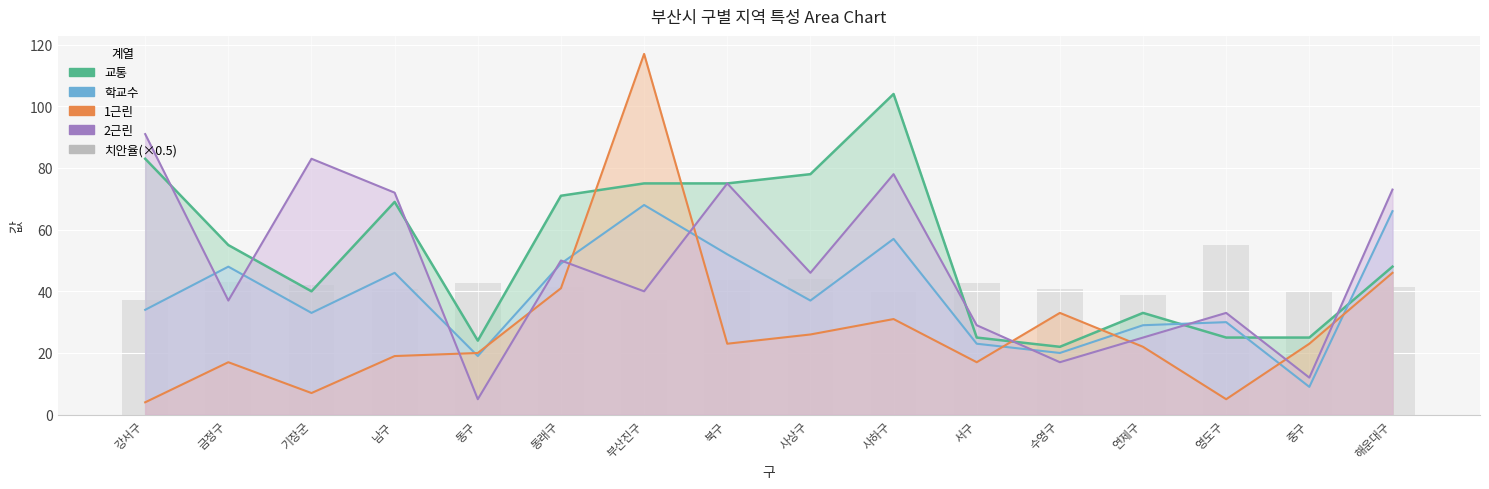

What is the label of the 8th bar from the left?

북구